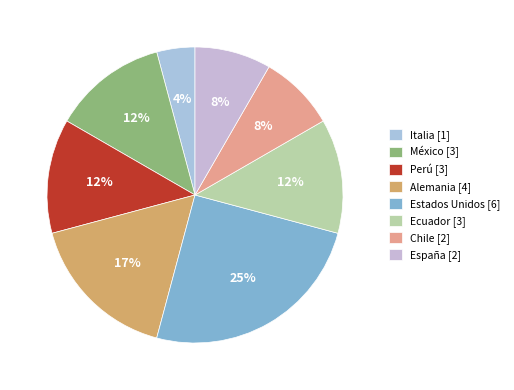

To the nearest percent, what portion does Chile represent?

8%